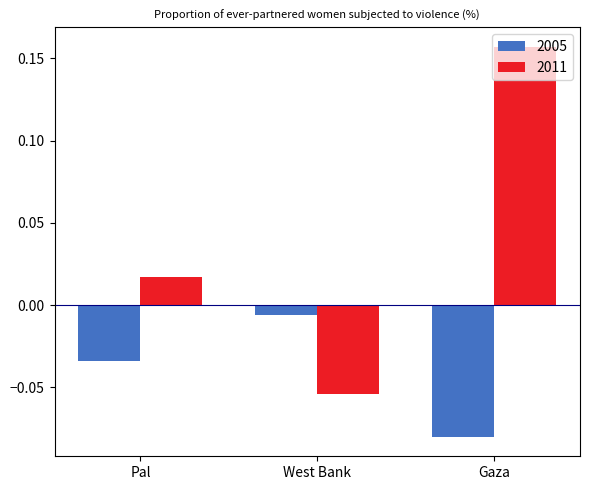

Rank the series by their maximum value, from highest to lowest.

2011, 2005